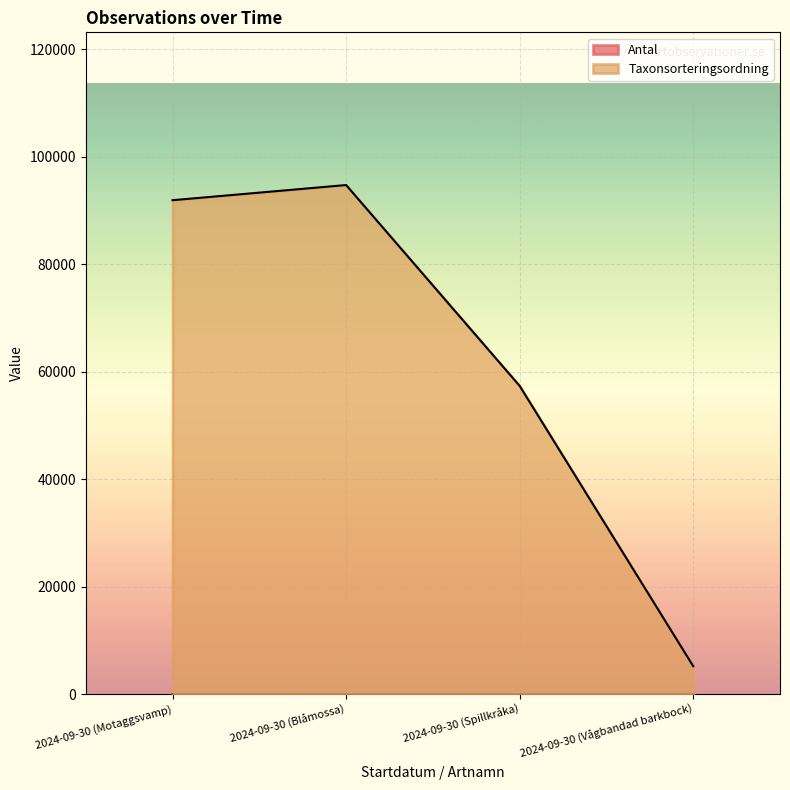

Reading left to right, list all the values displayed in this chart.

Antal: 4	1	1	1
Taxonsorteringsordning: 91881	94704	57336	5189